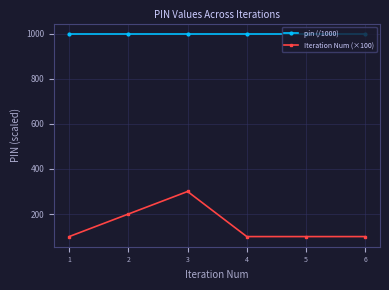

True or false: Iteration Num (×100) and pin (/1000) cross at least once.

False